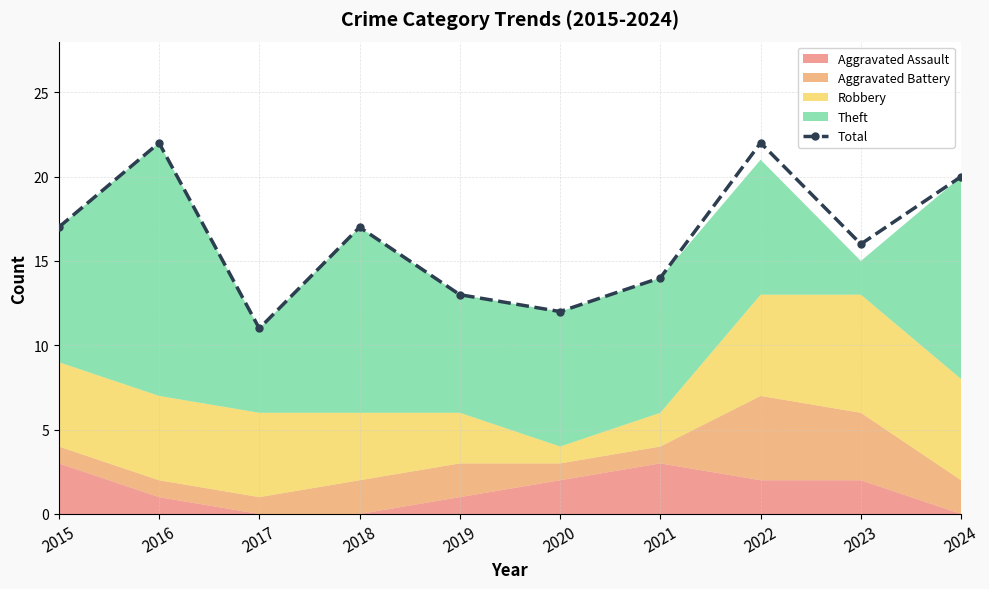

Rank the categories by value from lowest to highest.

2017, 2020, 2019, 2021, 2023, 2015, 2018, 2024, 2016, 2022